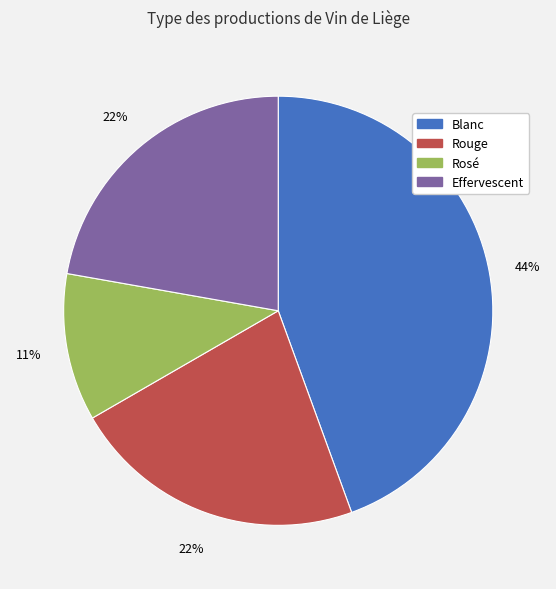

How many segments does this pie chart have?

4